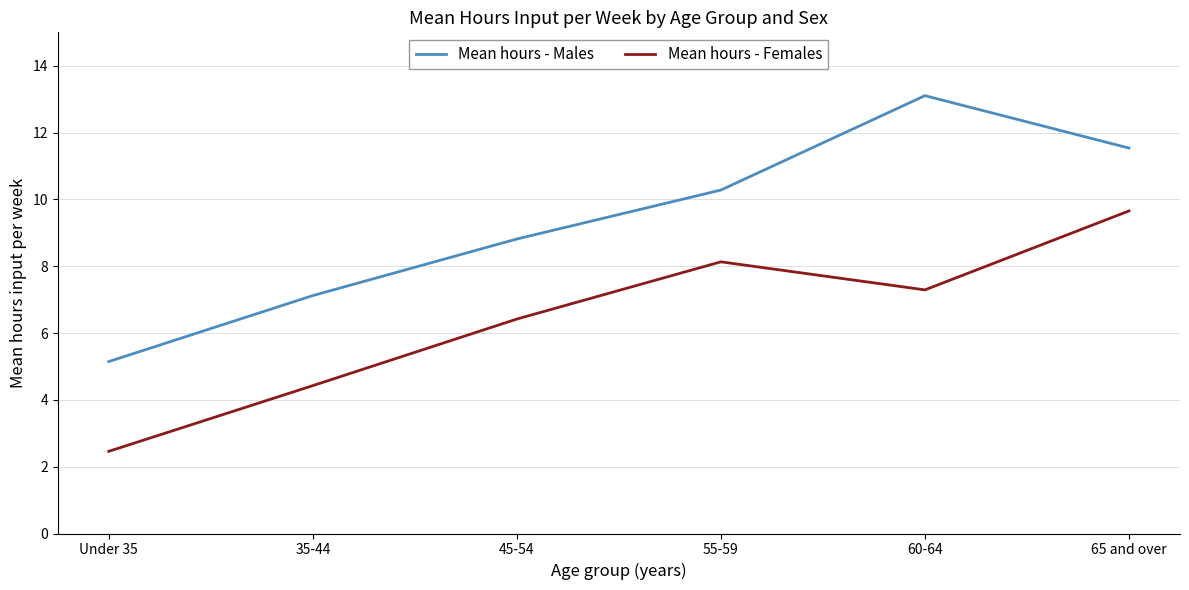

At which category does Mean hours - Females reach its first local peak?

55-59